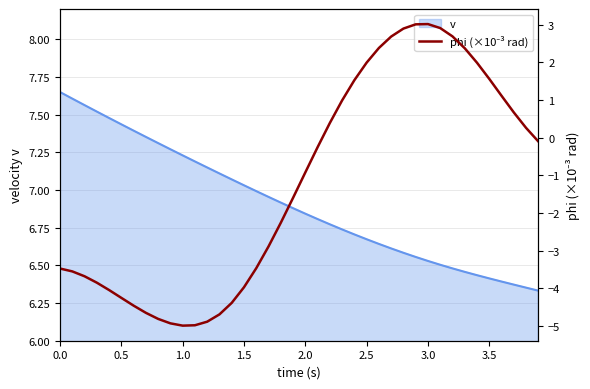

The v series shows 4.3 at 0.0. True or false?

False